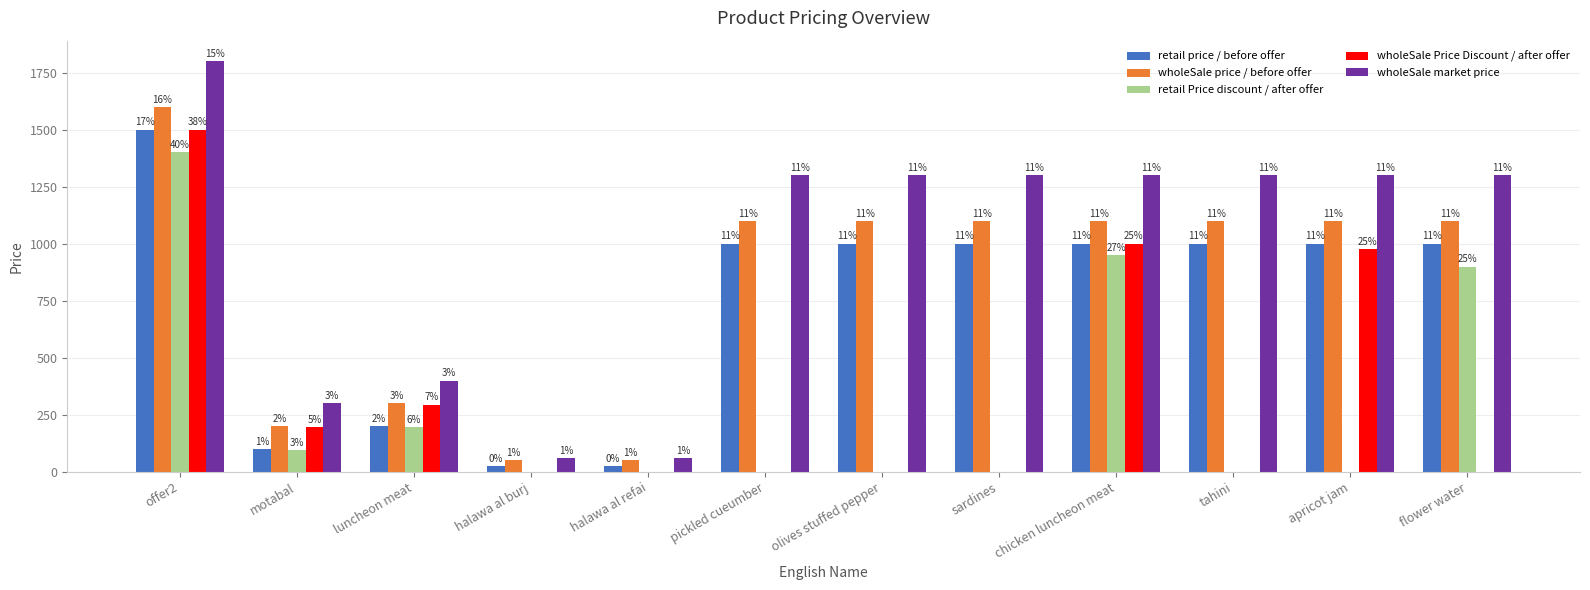

Does the chart contain stacked bars?

No